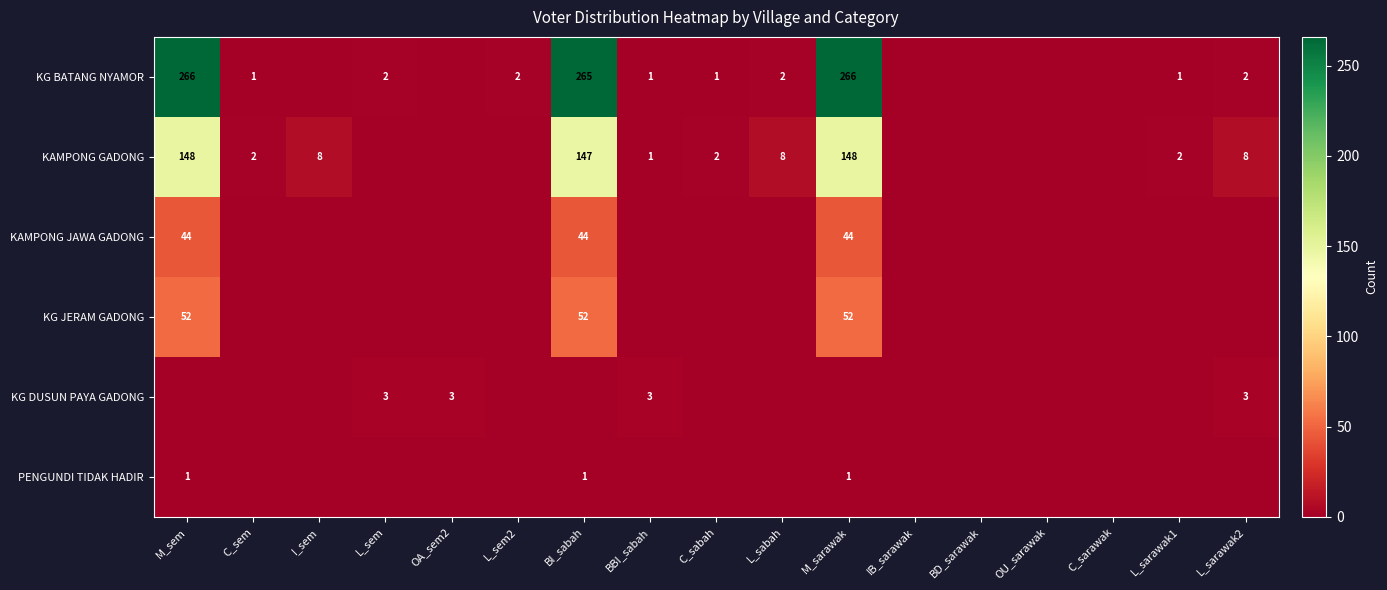

At which category is the sum across all series the highest?

M_sem